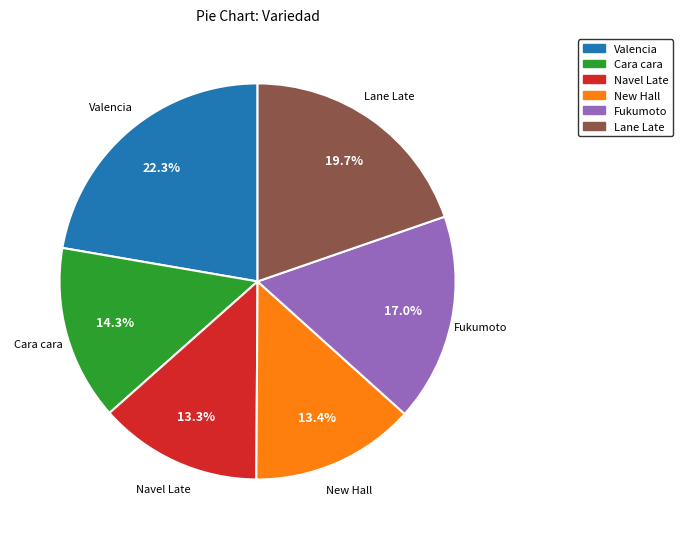

To the nearest percent, what portion does Cara cara represent?

14%